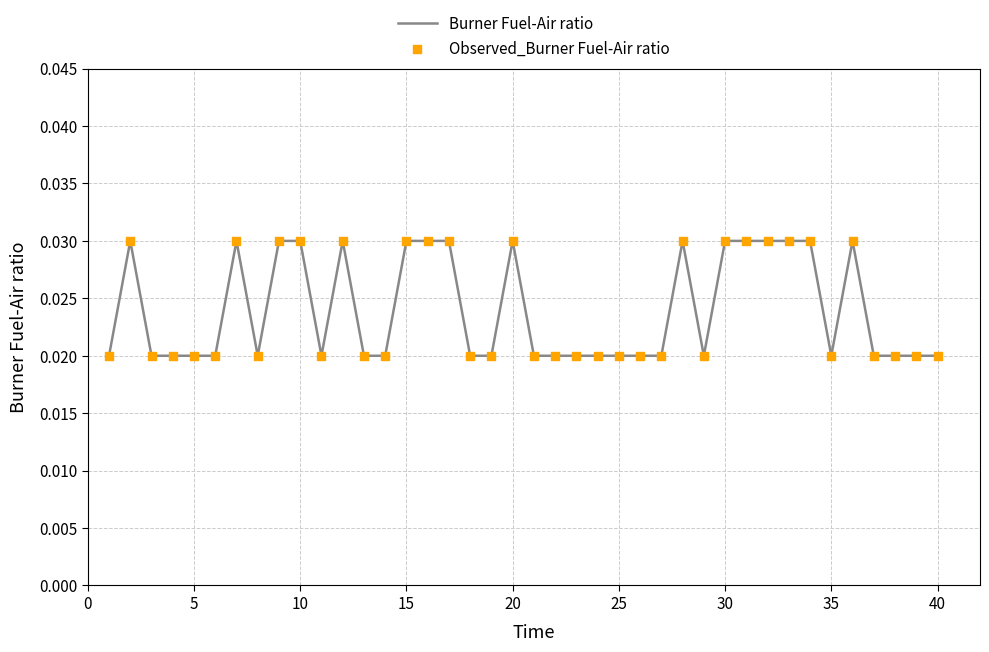

Does the chart have visible grid lines?

Yes